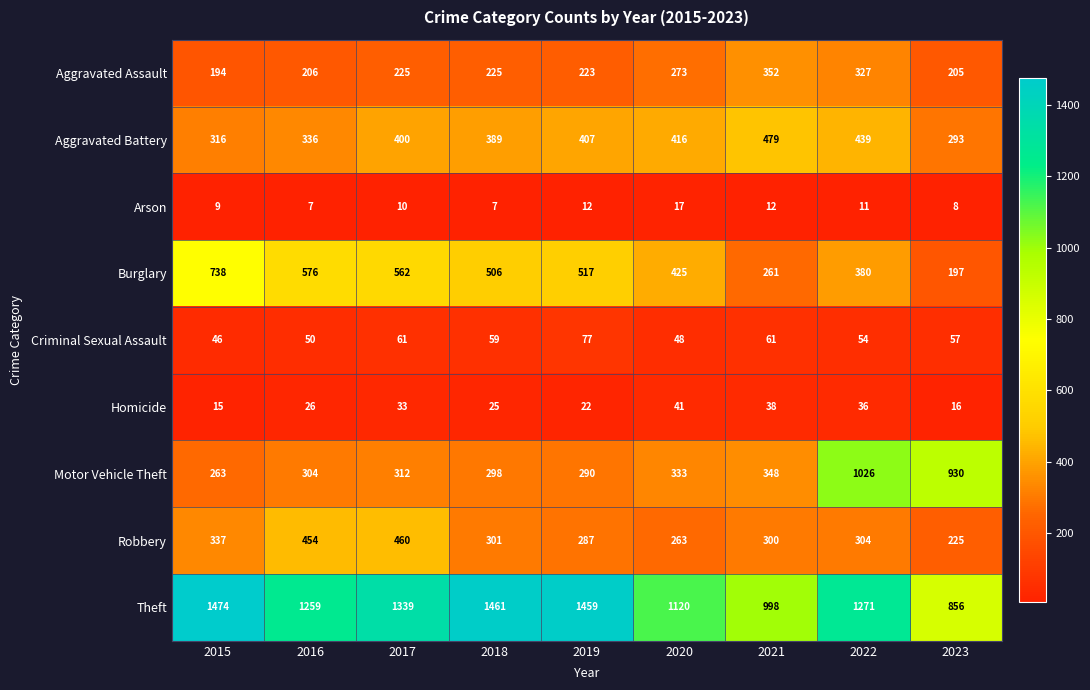

At which label is Burglary closest to 467?

2018